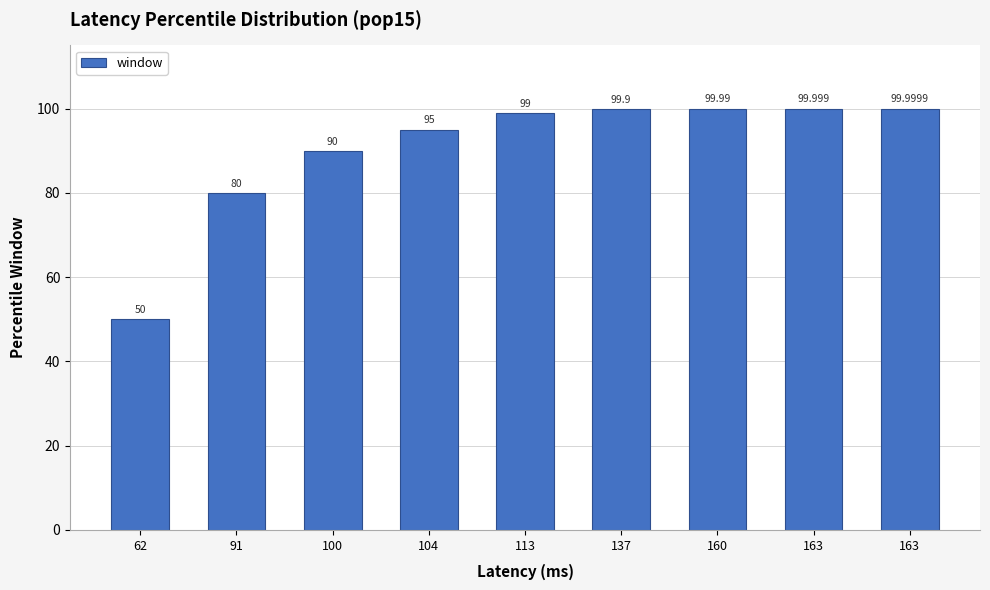

What value does the data have at 163?

100.0